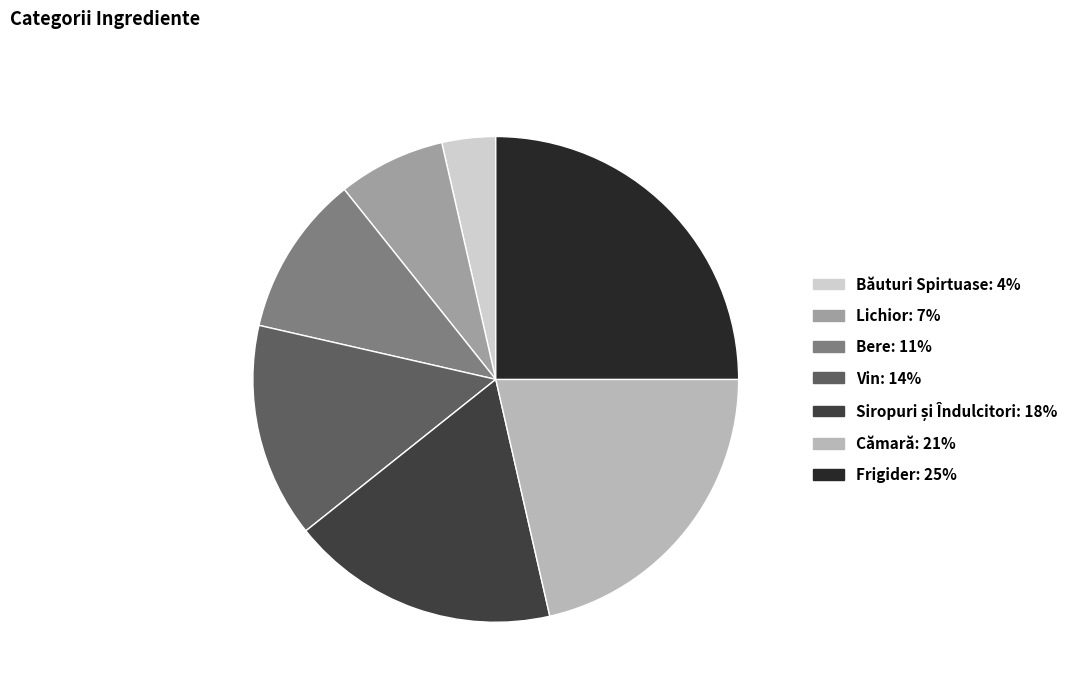

Which category has the smallest portion of the pie?

Băuturi Spirtuase